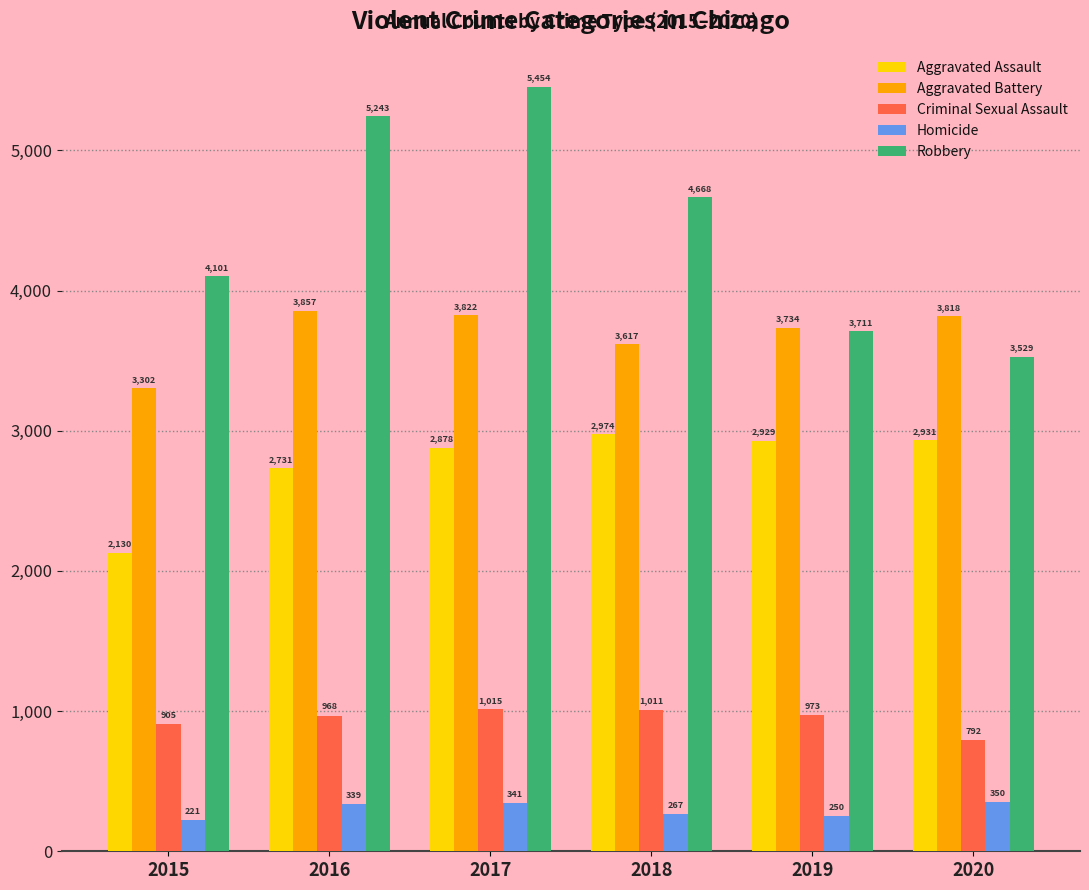

What is the difference between the maximum and minimum values in the Criminal Sexual Assault series?

223